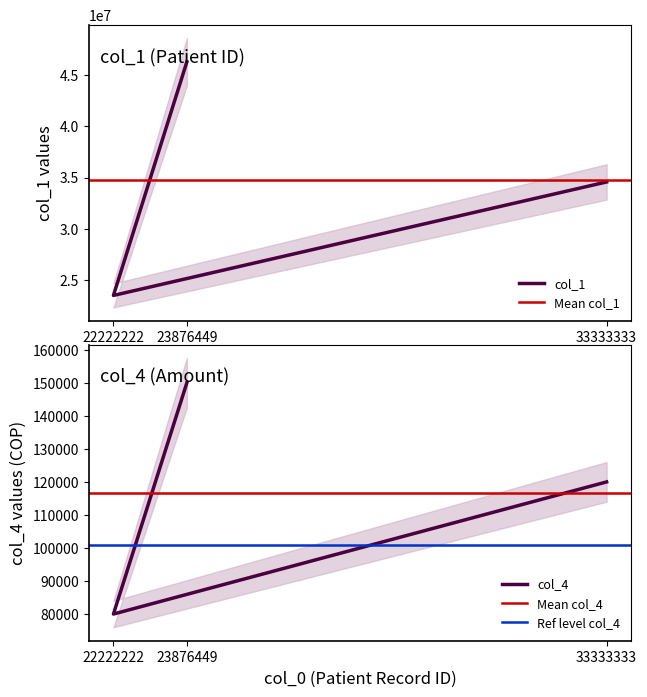

What is the label of the 2nd point from the left?

22222222